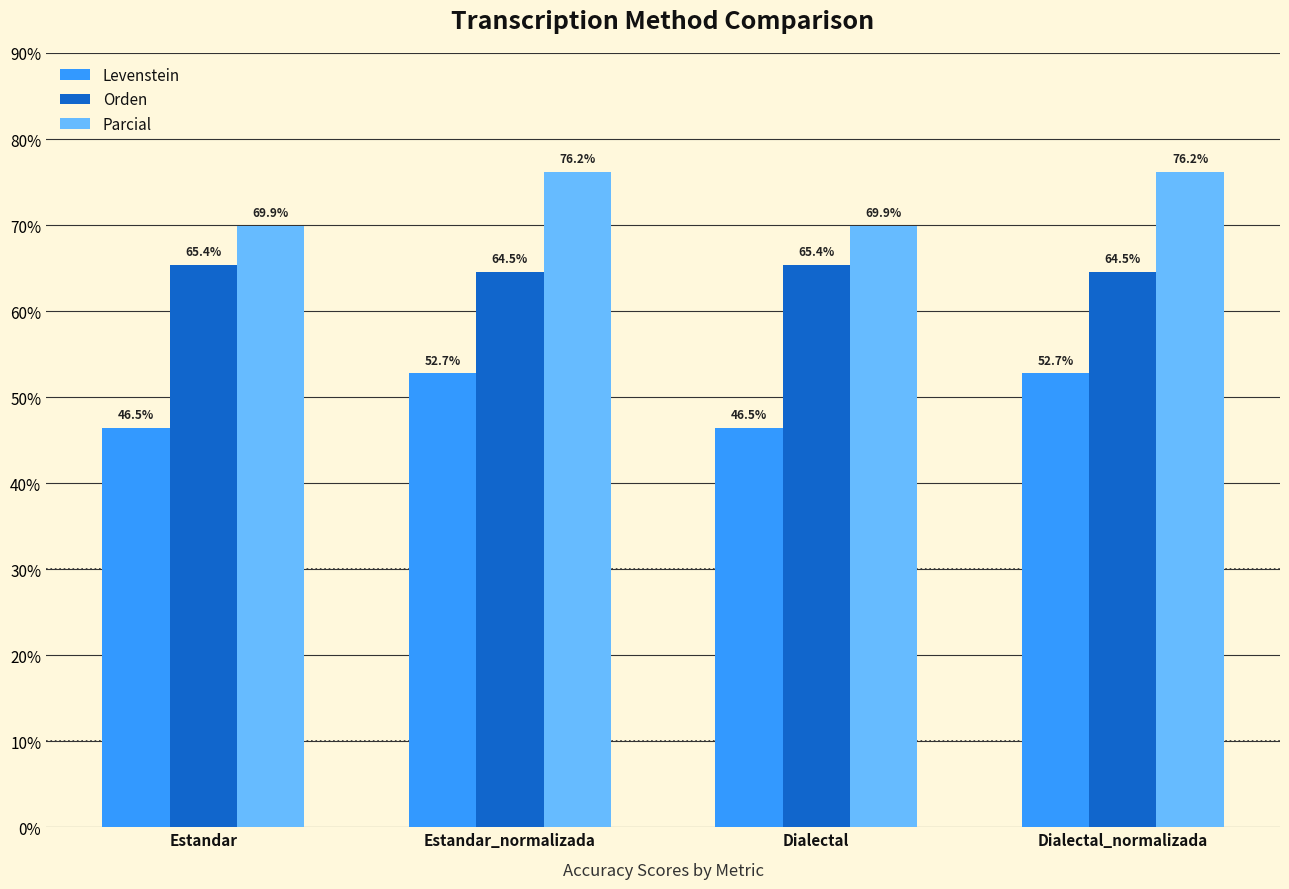

What is the total value across all series at Dialectal?

181.8